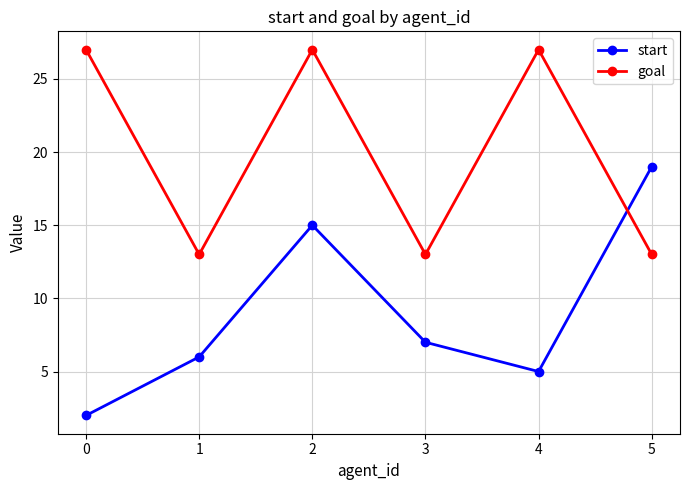

Where is the first local minimum for goal?

1